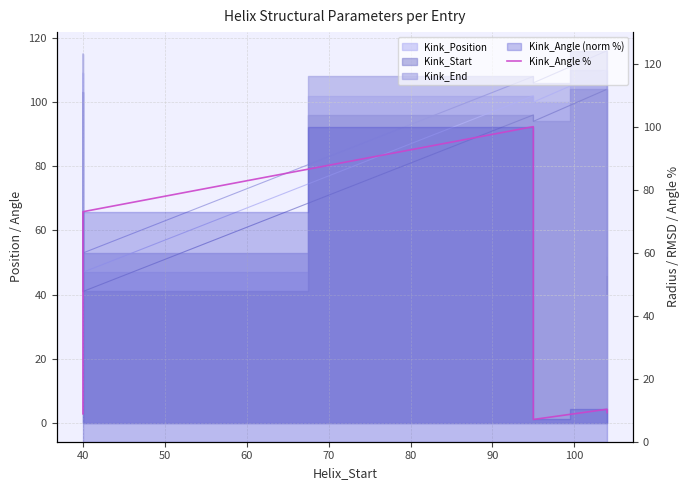

Reading right to left, extract all data points from this chart.

9.2	10.3	7.1	100.0	73.0	8.9